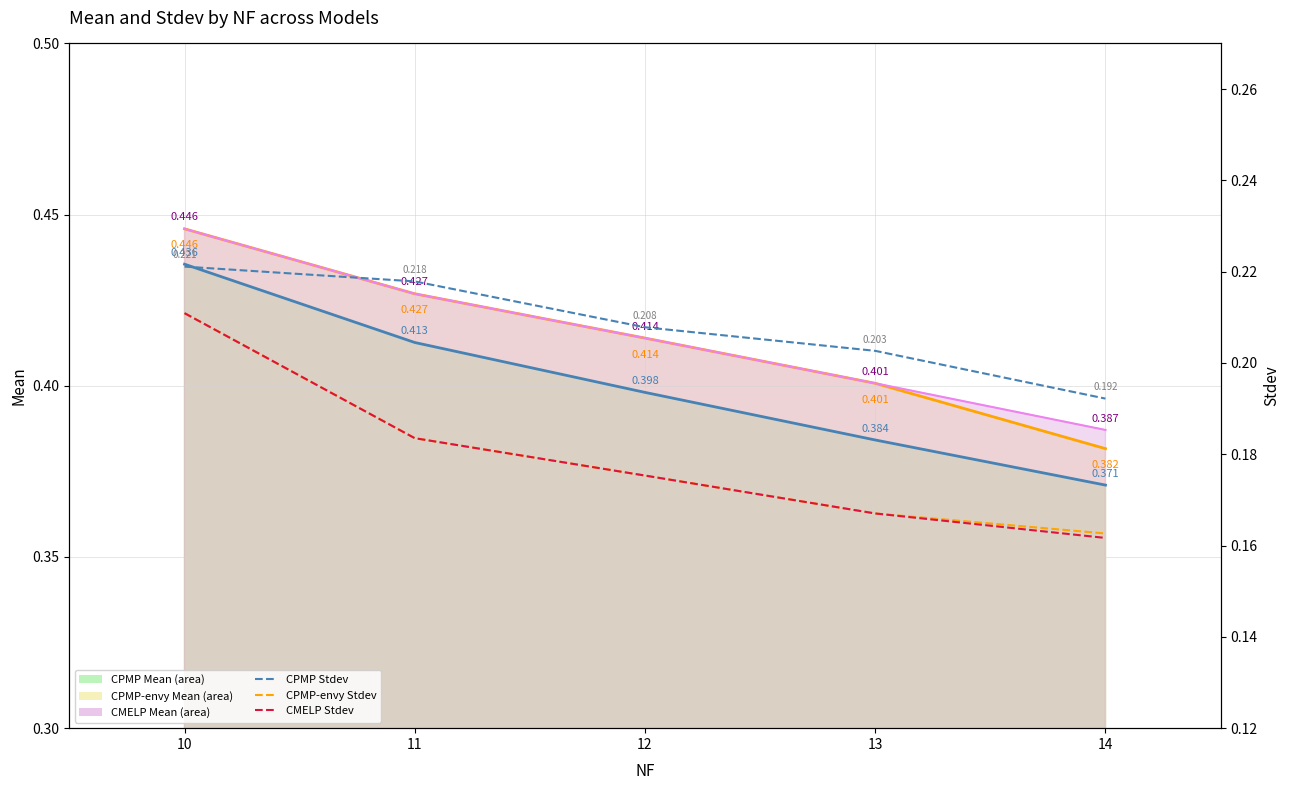

At which label does CPMP Stdev reach its peak?

10